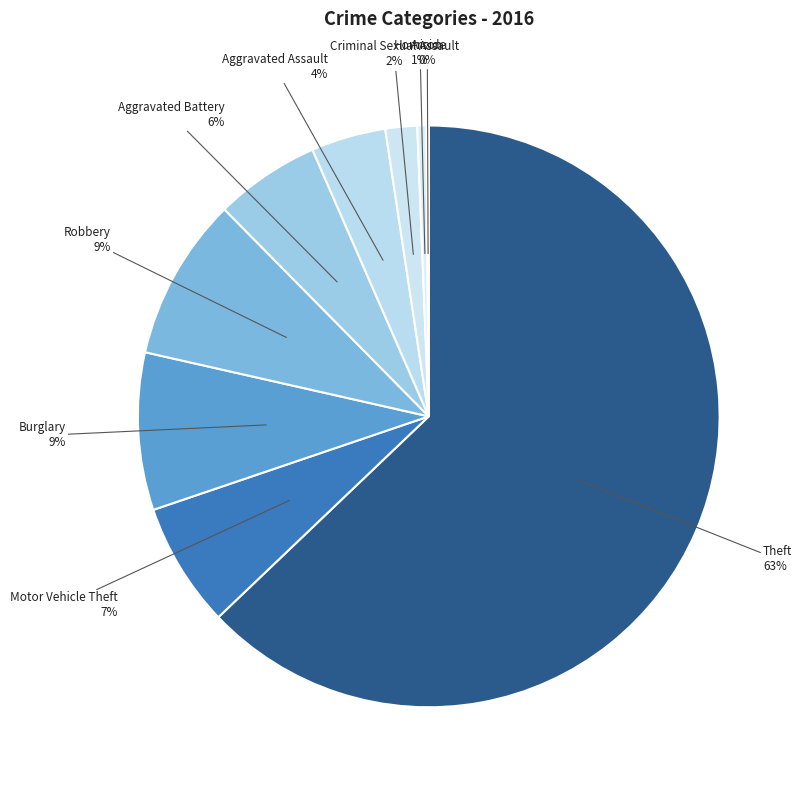

To the nearest percent, what is the difference between the largest and smallest slice percentages?

63%